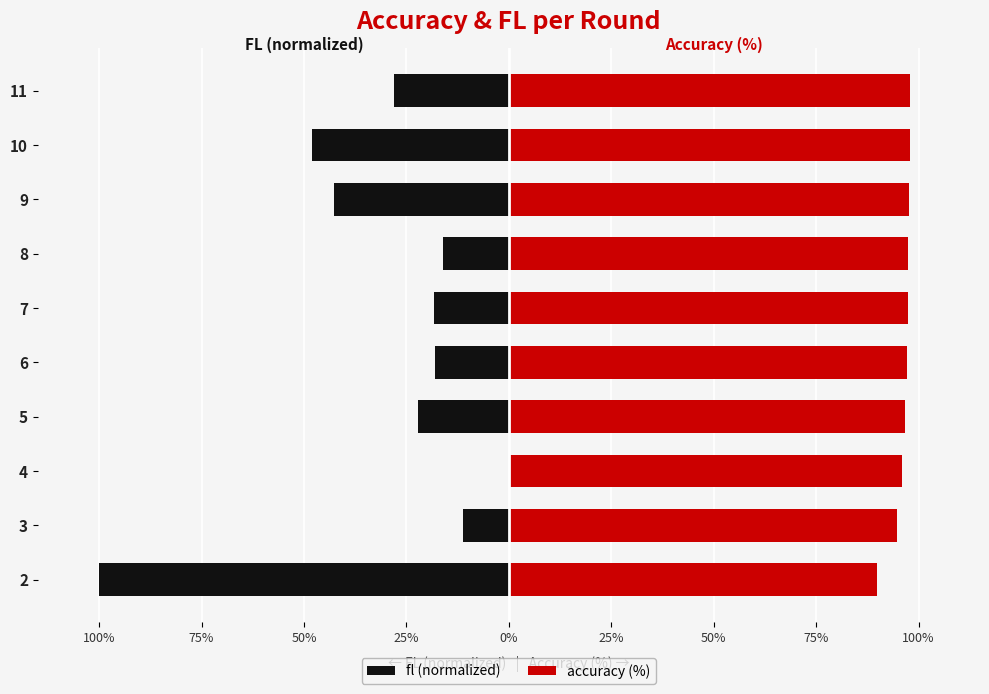

How many data points in fl (normalized) are above -18?

4